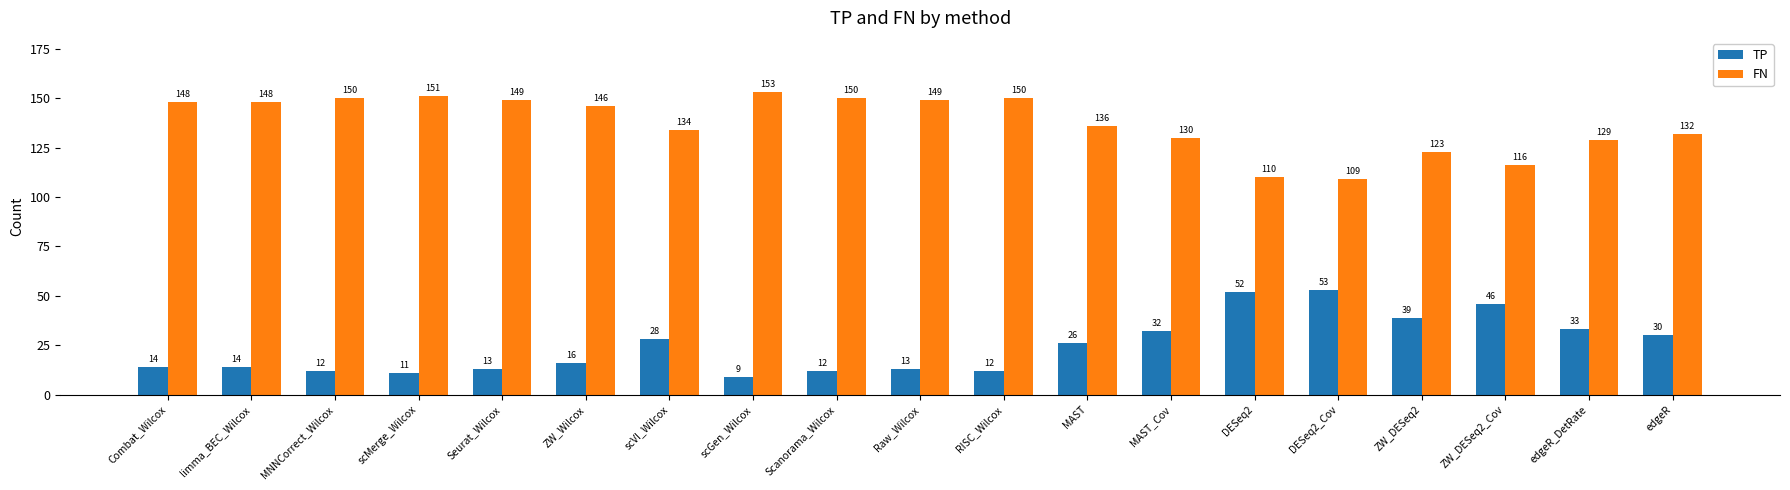

What position from the right is DESeq2?

6